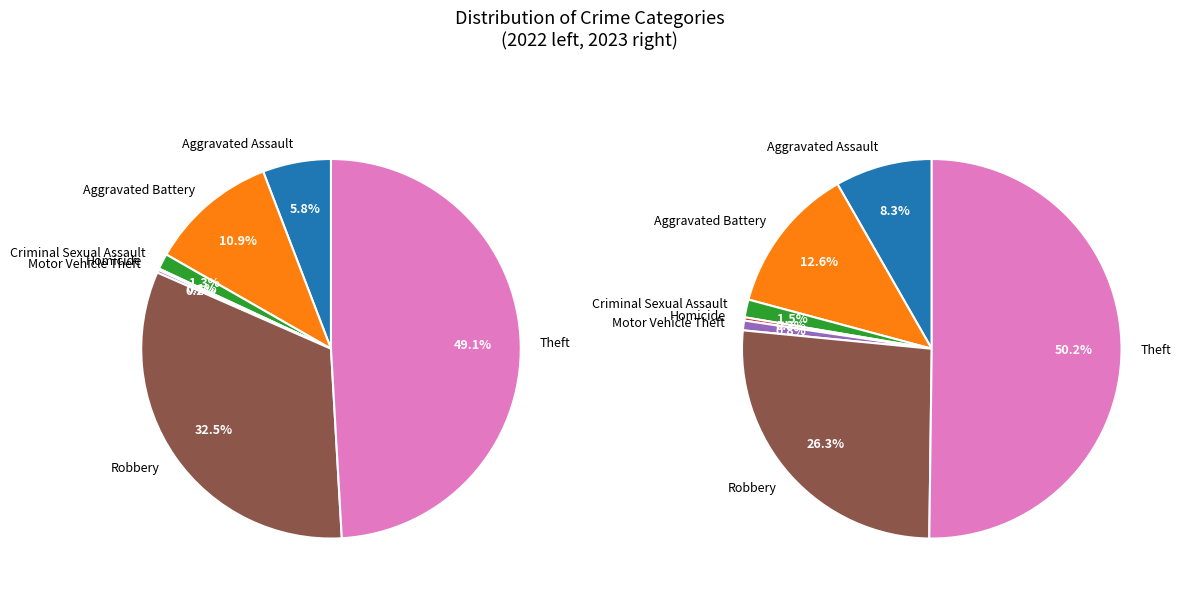

How many slices are in this pie chart?

7